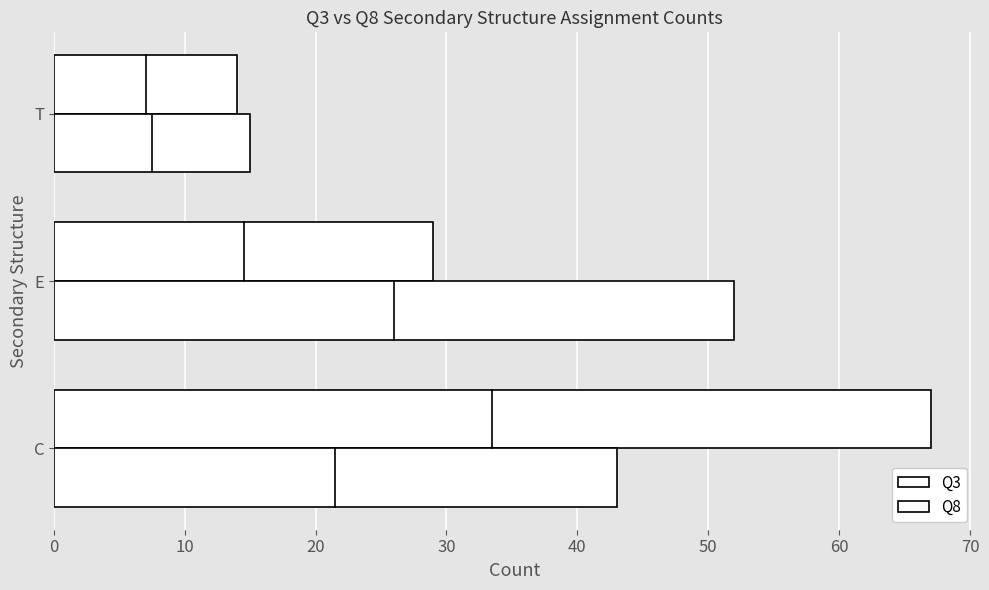

How many data points in Q3 are less than 29?

1